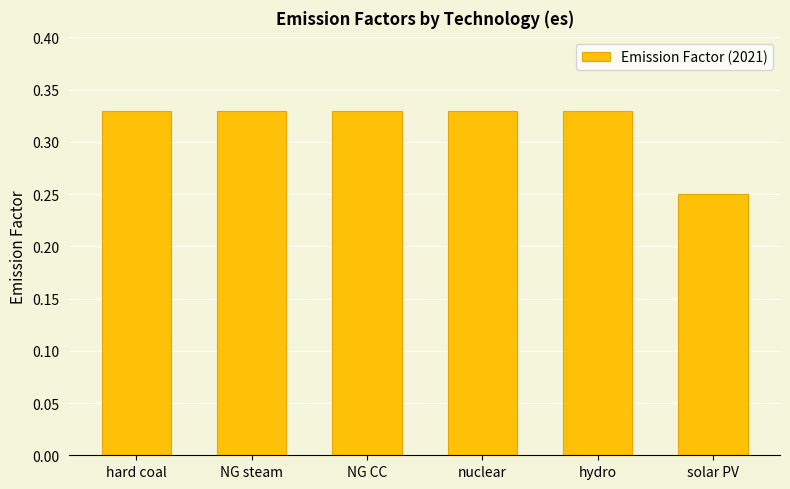

What position from the right is hydro?

2